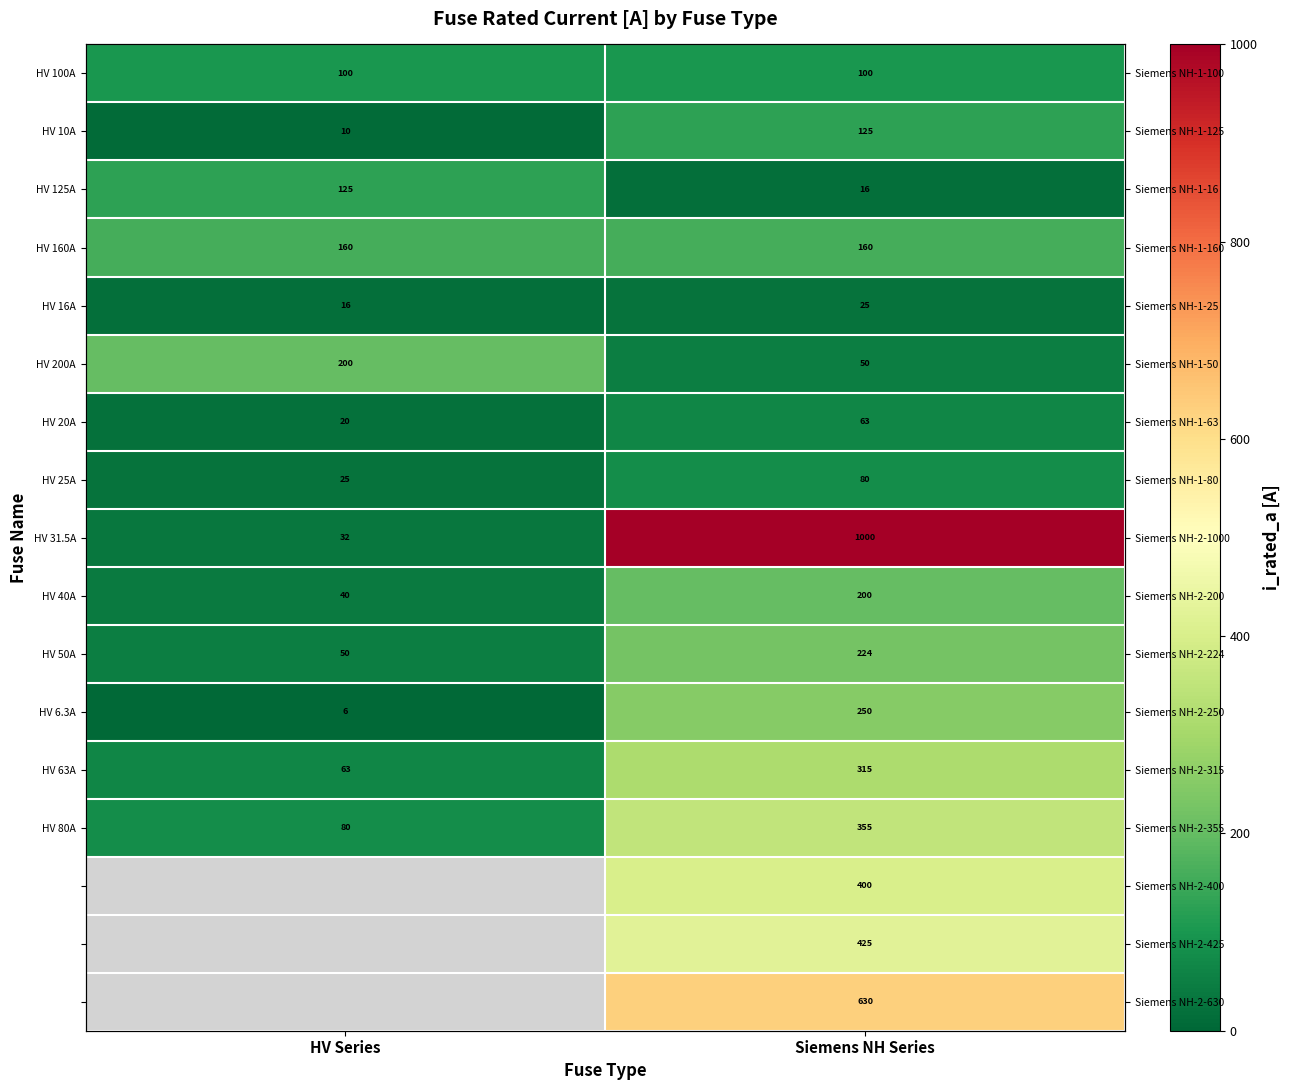

What is the minimum value for HV 6.3A?

6.3